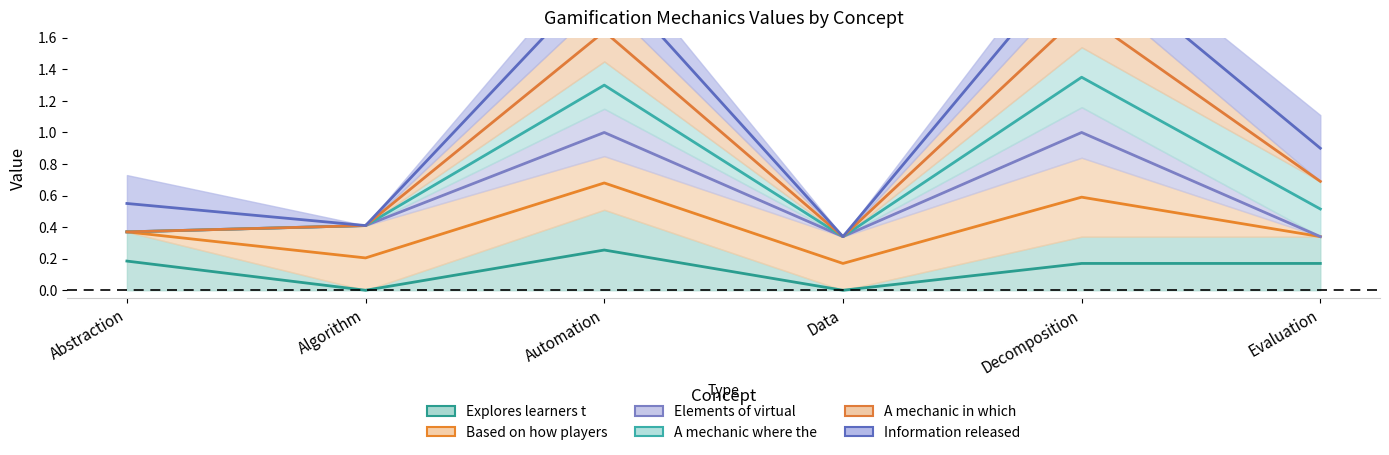

Count the A mechanic in which values in the range 0 to 1.

4